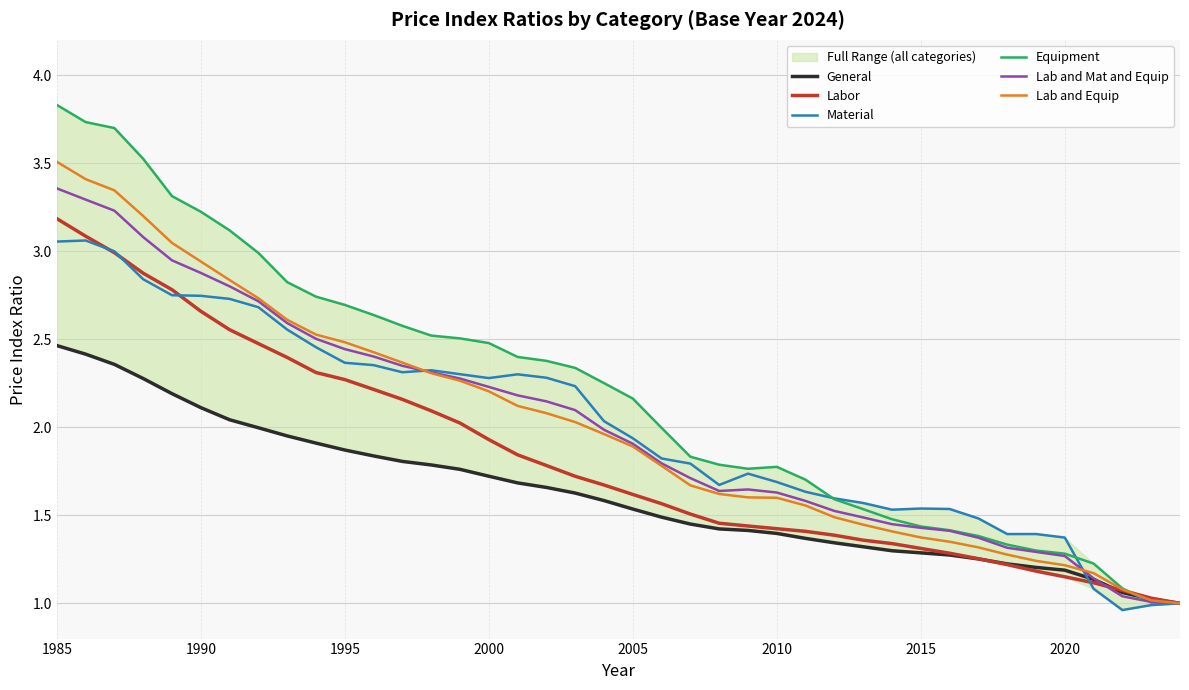

What is the maximum value for Equipment?

3.8